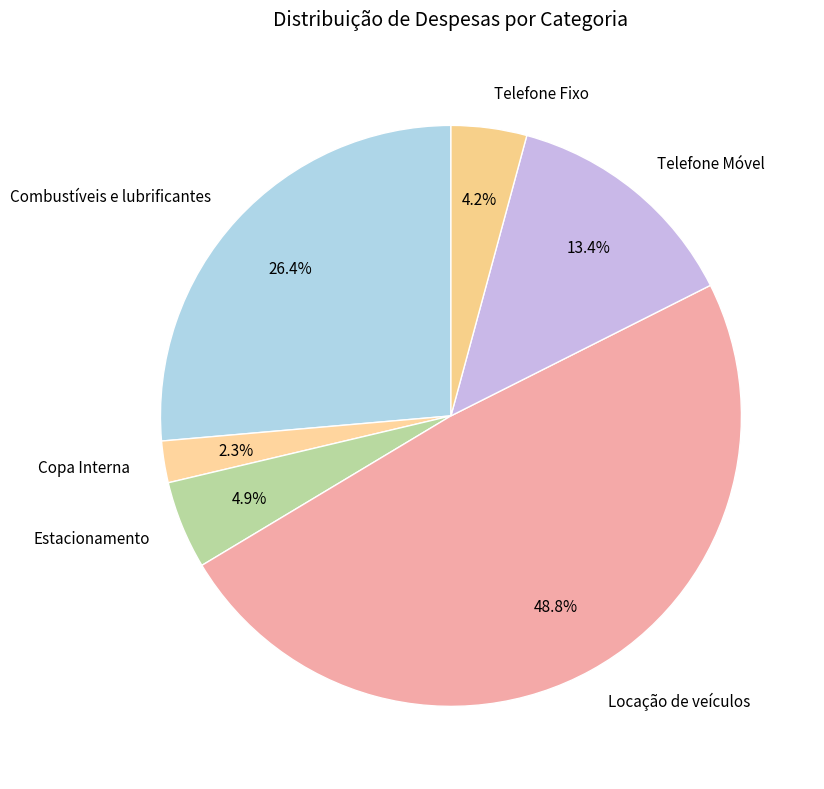

To the nearest percent, what portion does Combustíveis e lubrificantes represent?

26%